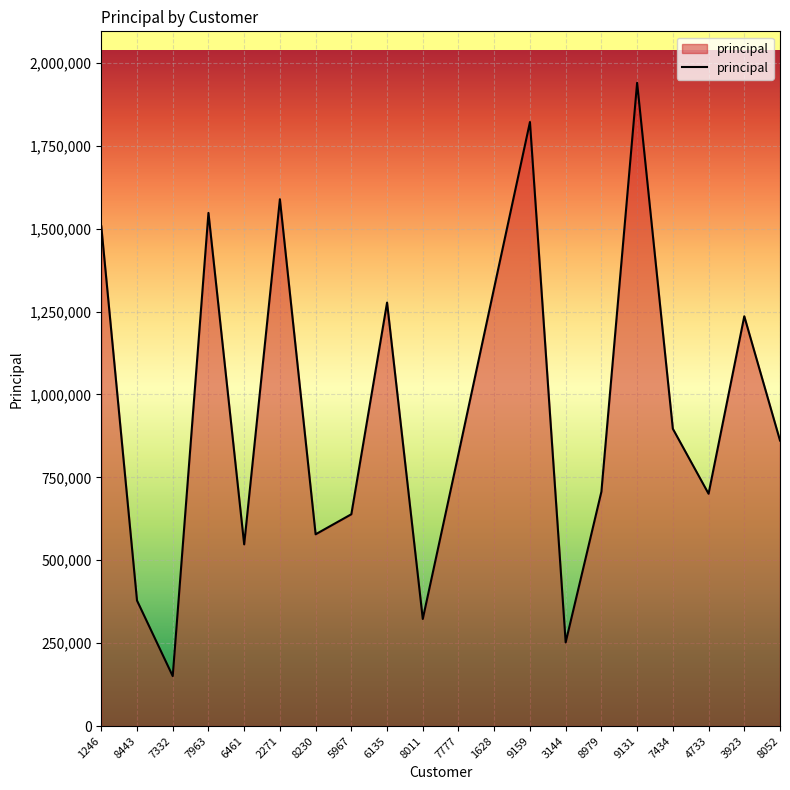

What is the approximate value at 7434, to the nearest 100?

896600